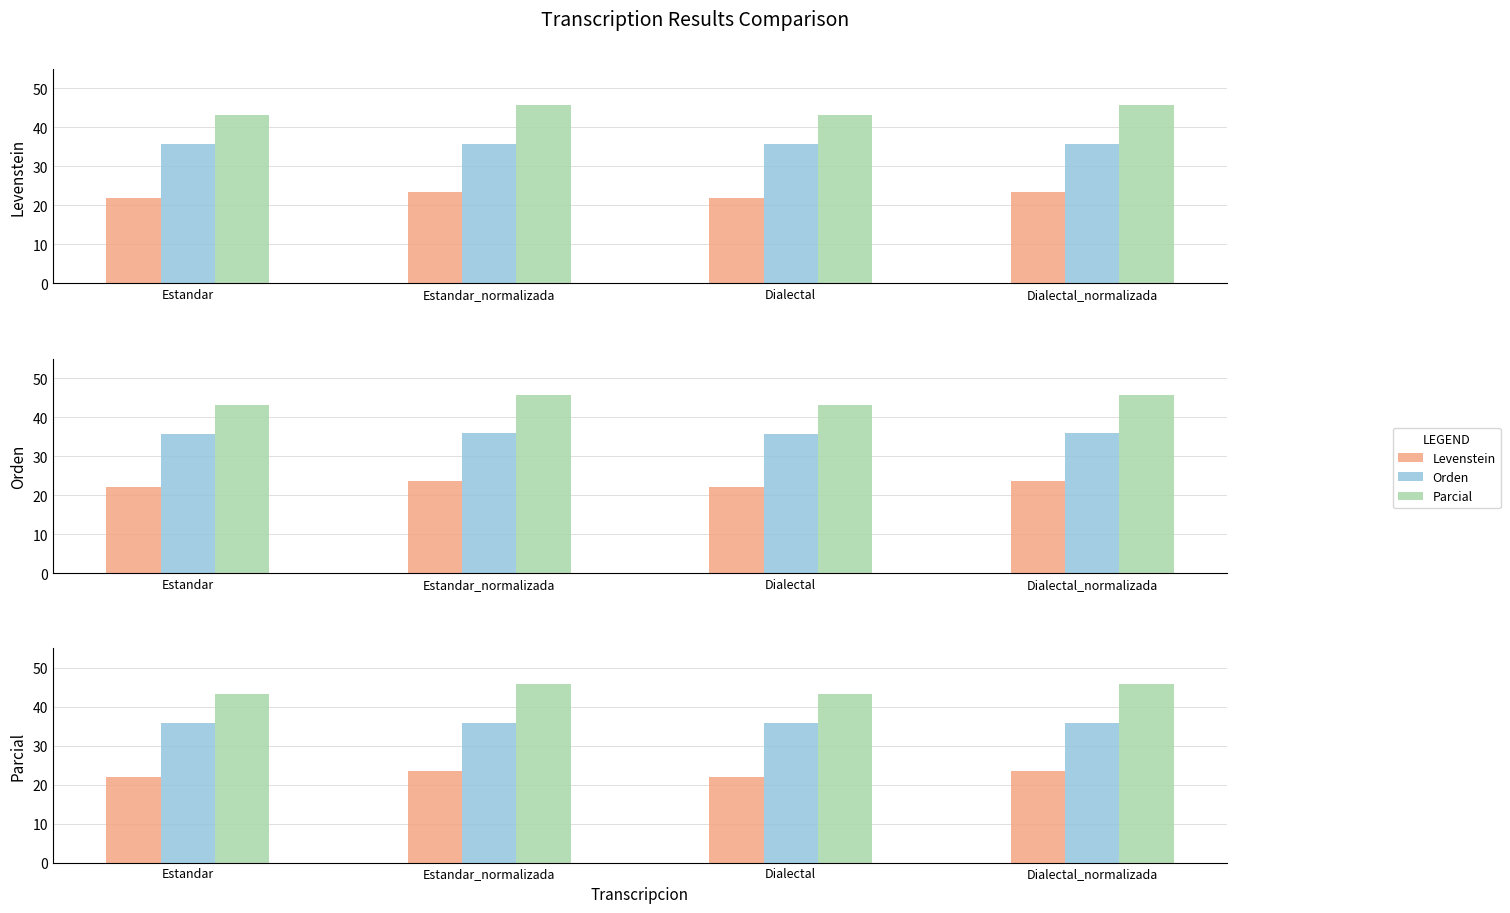

What position from the right is Estandar?

4